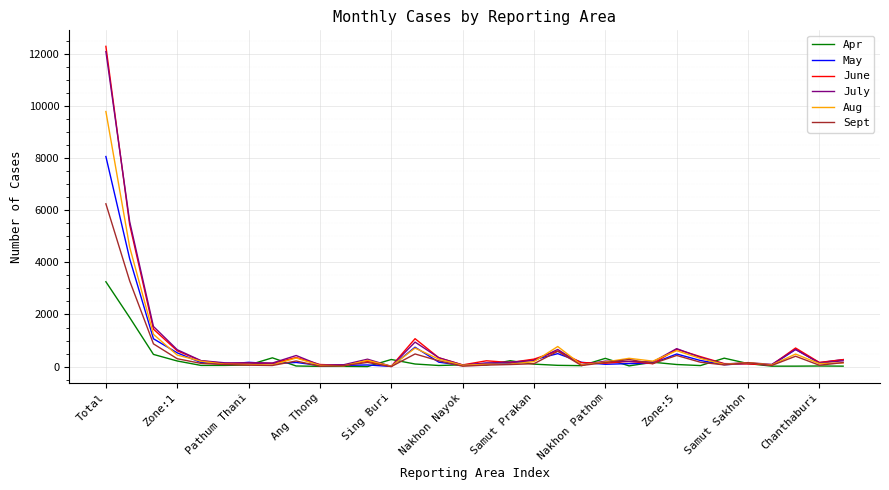

What is the maximum value for May?

8058